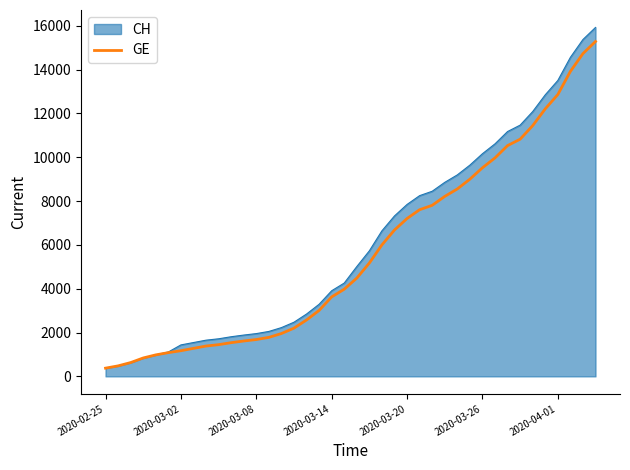

Which series has the widest spread of values?

CH